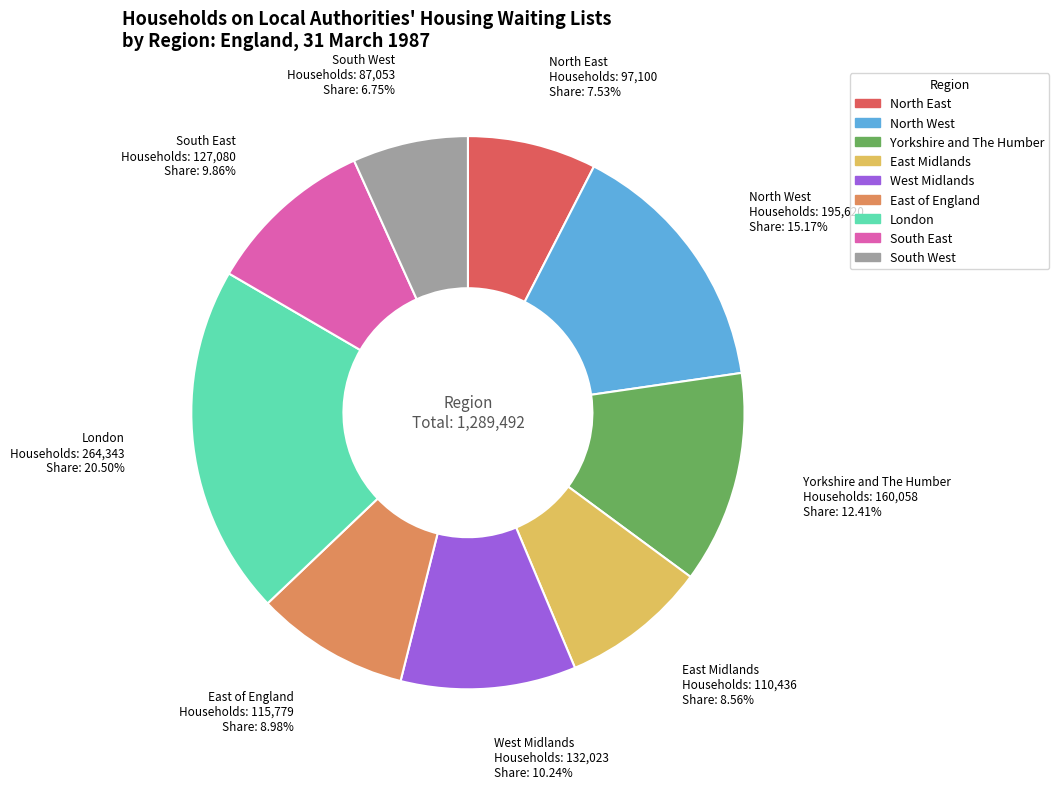

What percentage is NOT represented by North East?

92.5%